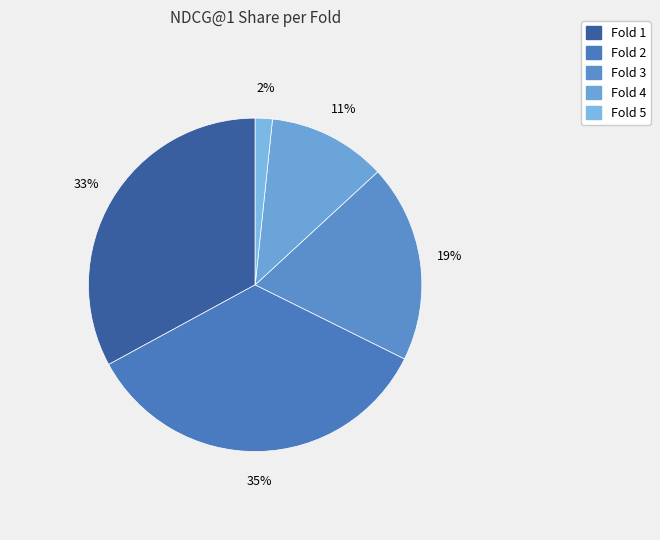

To the nearest percent, what is the combined percentage of Fold 3 and Fold 5?

21%